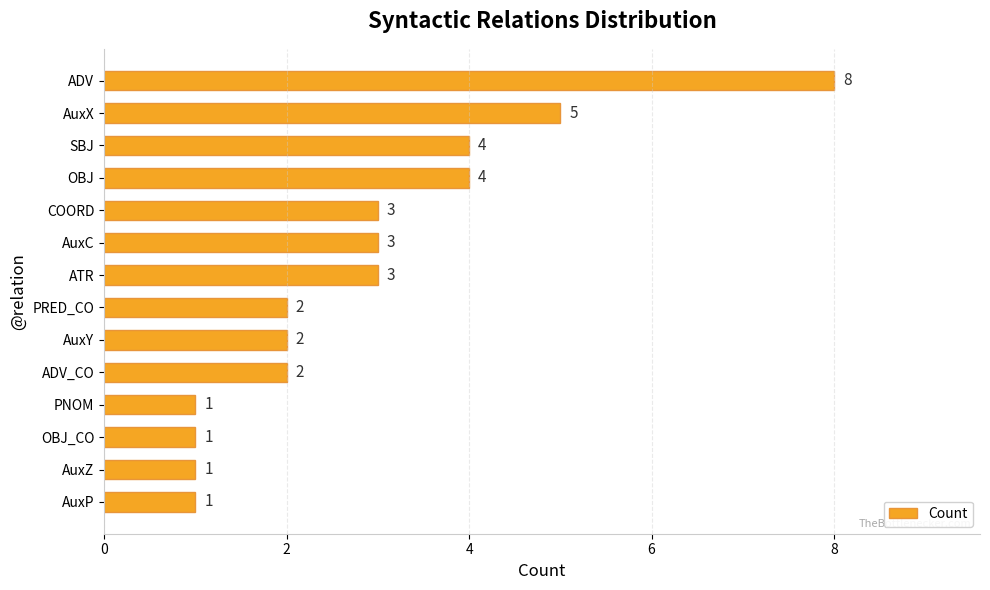

Reading top to bottom, extract all data points from this chart.

ADV=8	AuxX=5	SBJ=4	OBJ=4	COORD=3	AuxC=3	ATR=3	PRED_CO=2	AuxY=2	ADV_CO=2	PNOM=1	OBJ_CO=1	AuxZ=1	AuxP=1